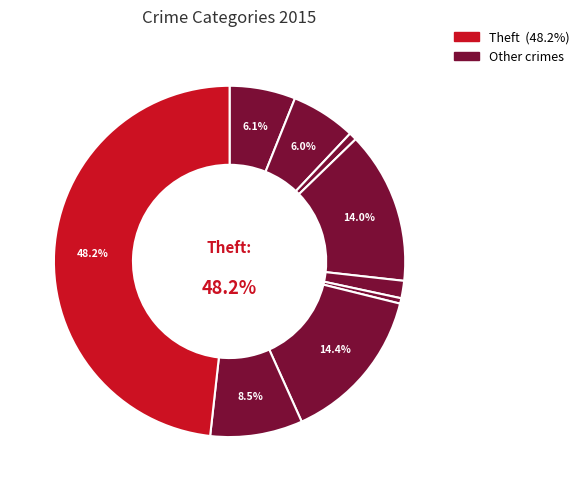

How many segments does this pie chart have?

9